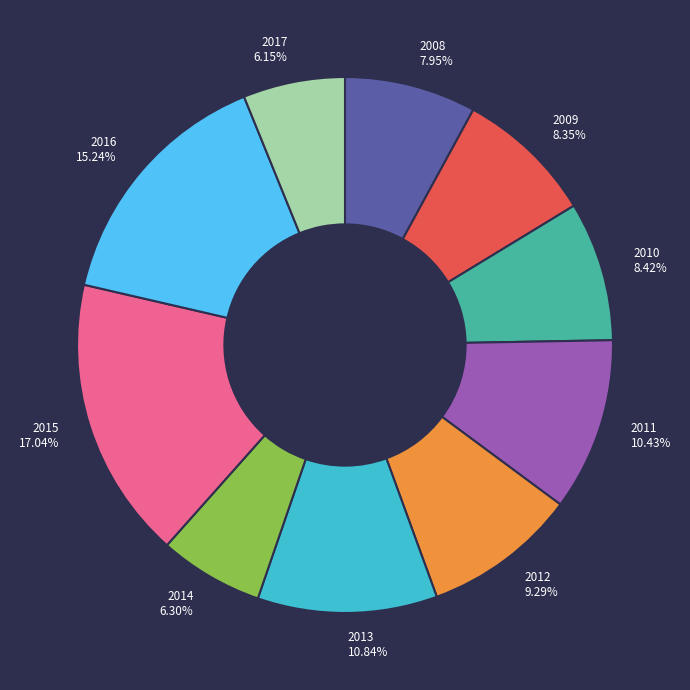

To the nearest percent, what is the combined percentage of 2014 and 2015?

23%